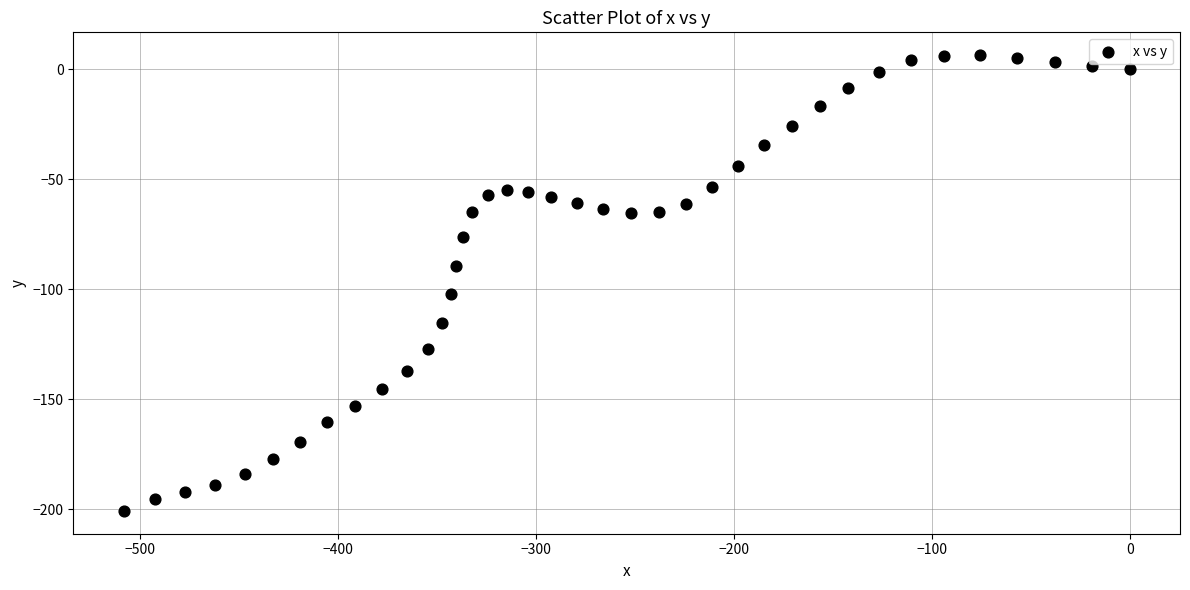

What is the range of Y values (max minus min)?

207.2